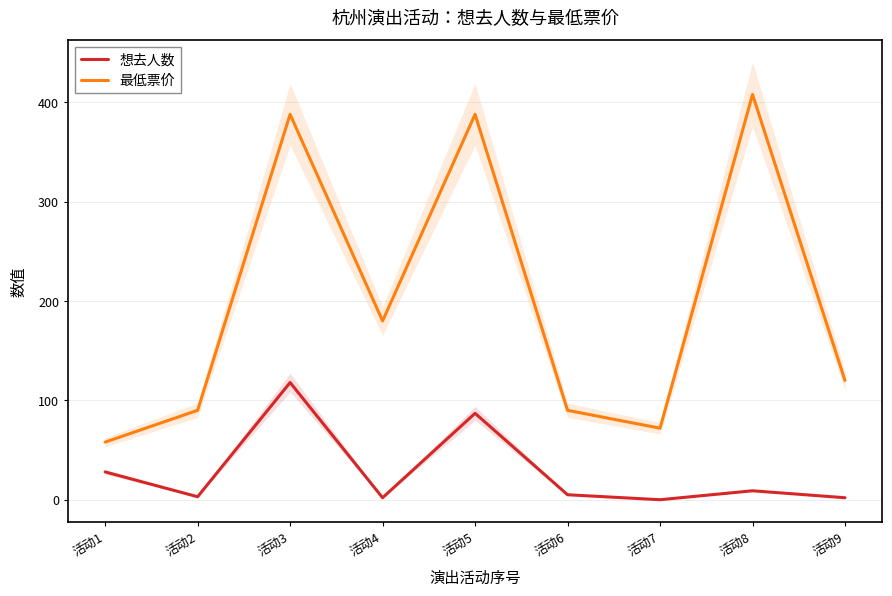

How many positive values does the 想去人数 series have?

8